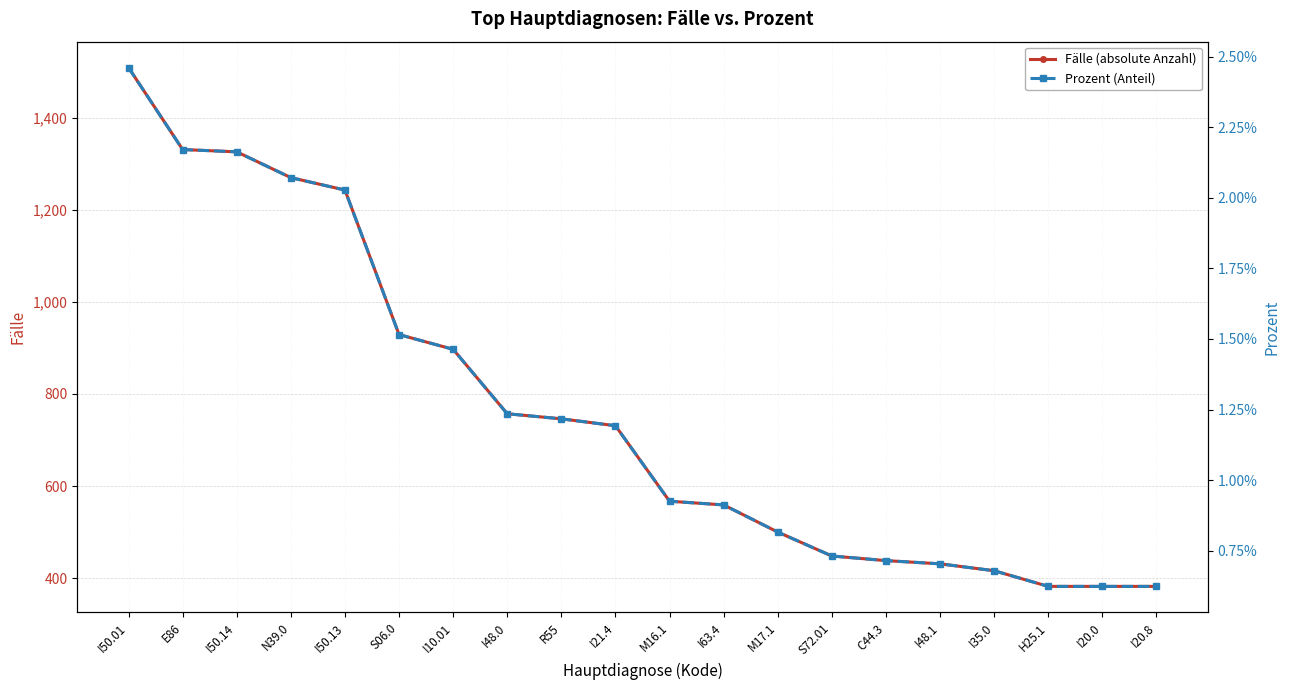

The Fälle (absolute Anzahl) series shows 448.0 at S72.01. True or false?

True